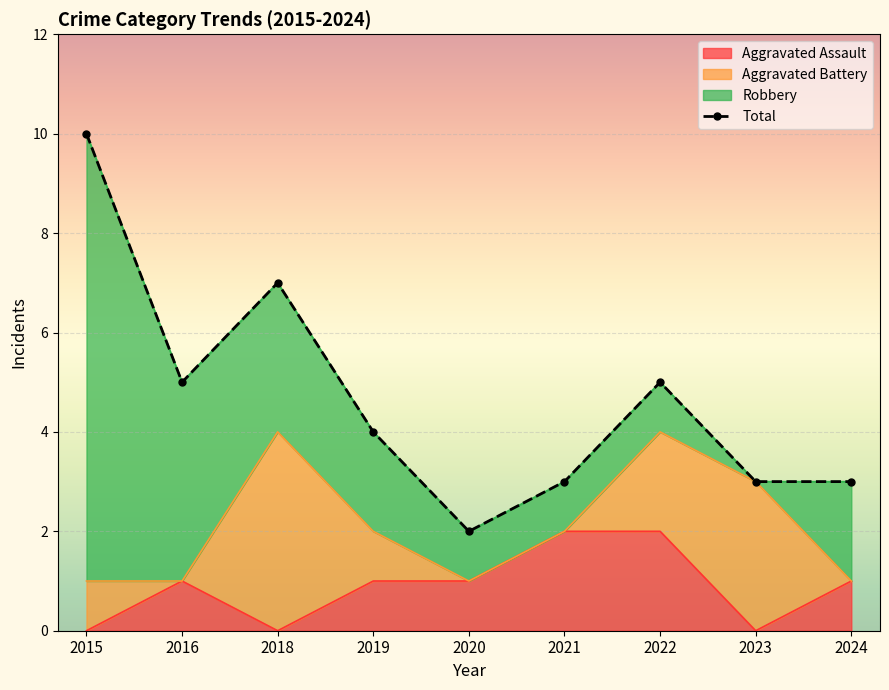

List the labels in order of value, largest first.

2015, 2018, 2016, 2022, 2019, 2021, 2023, 2024, 2020